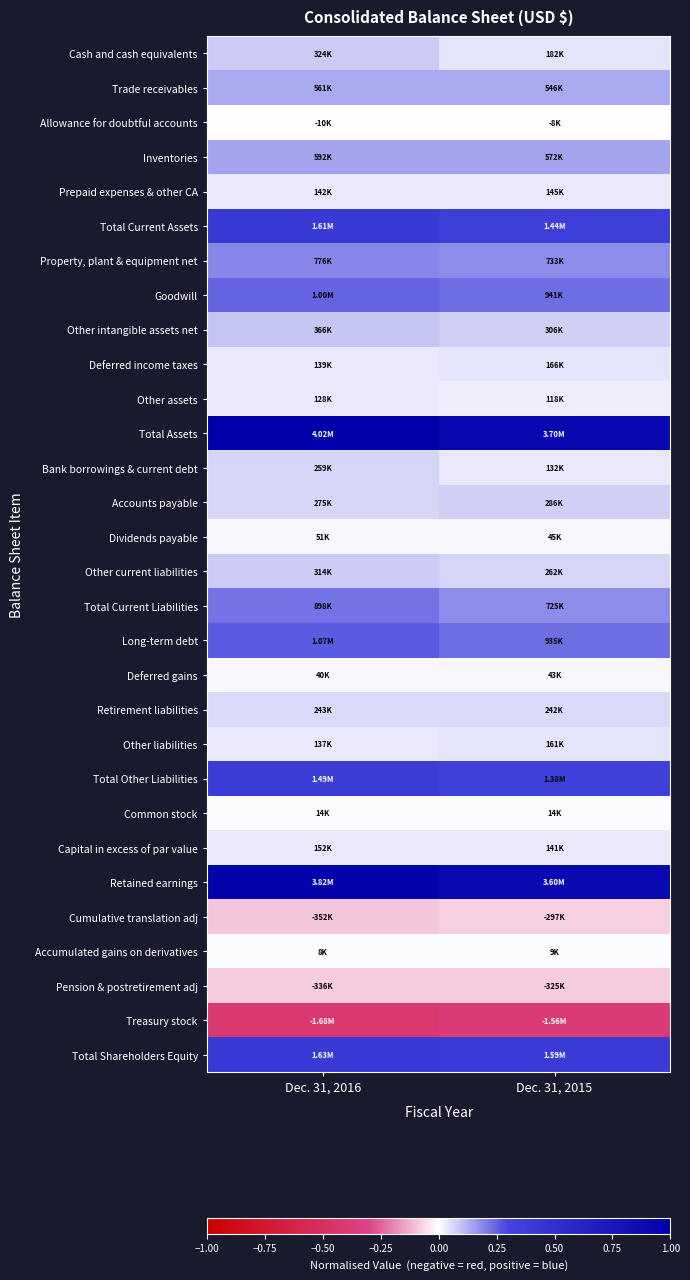

Which series changed the most between Dec. 31, 2016 and Dec. 31, 2015?

Total Assets